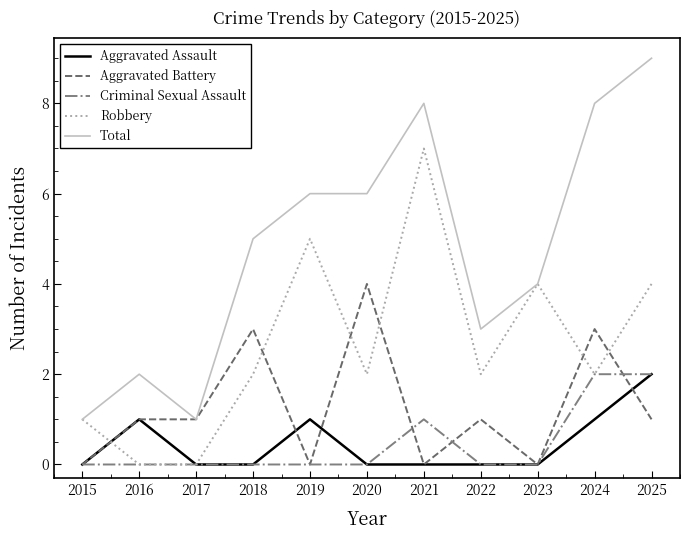

What is the difference between the Criminal Sexual Assault values at 2025 and 2015?

2